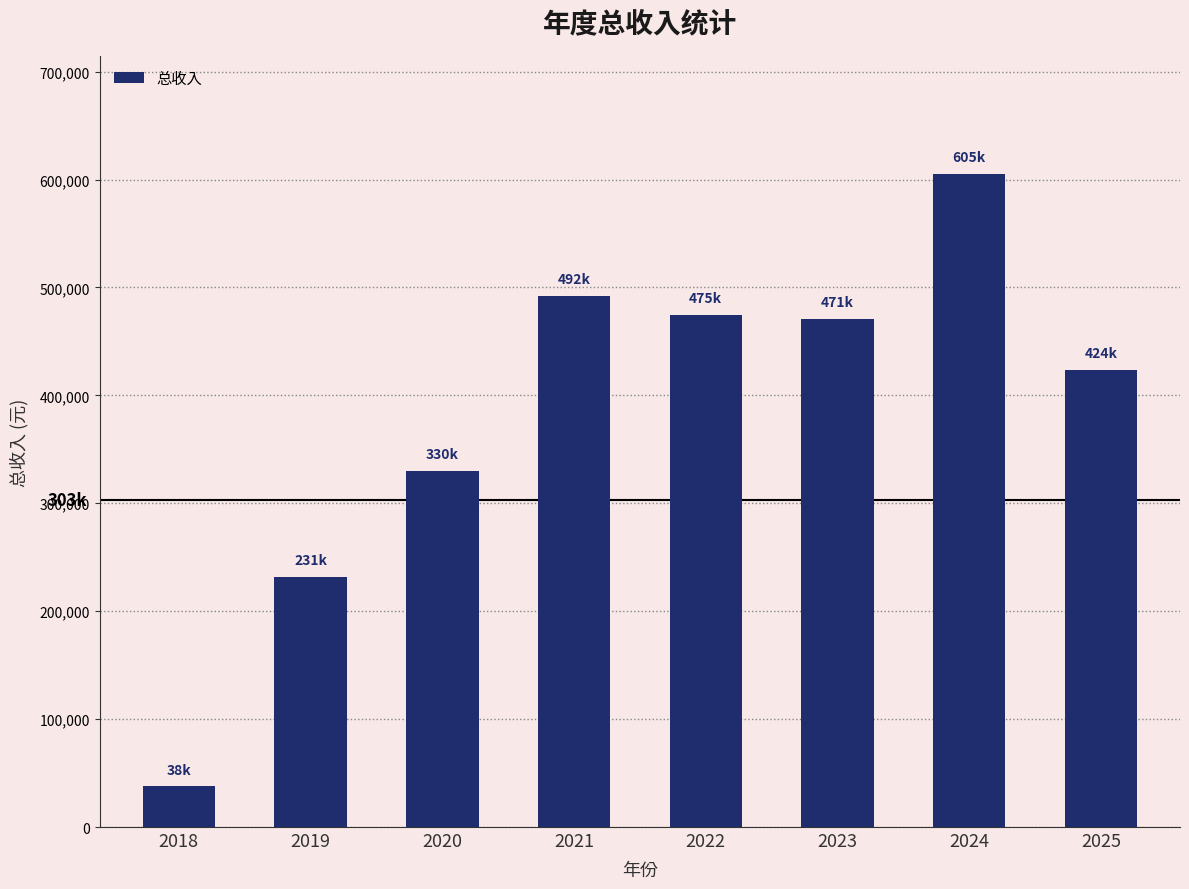

Reading right to left, list all the values displayed in this chart.

423618.9	605487.0	470940.7	474854.7	492025.5	329854.9	231494.3	37577.8